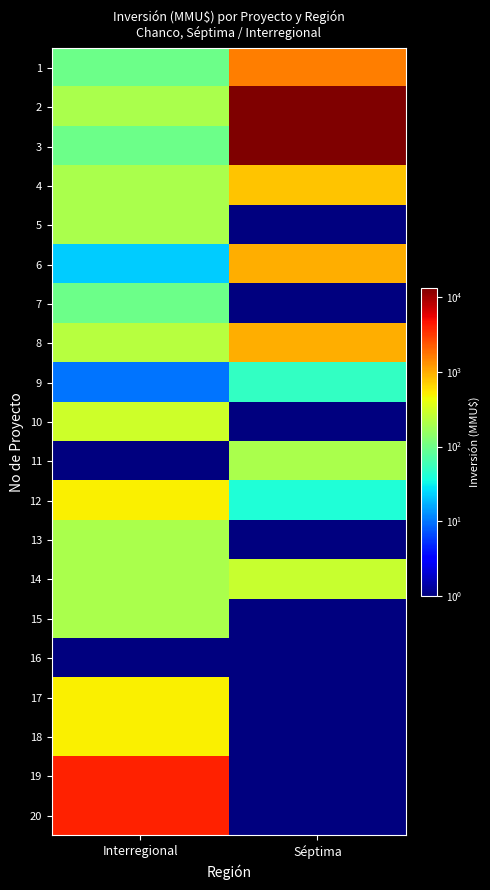

How many categories are shown in the chart?

2